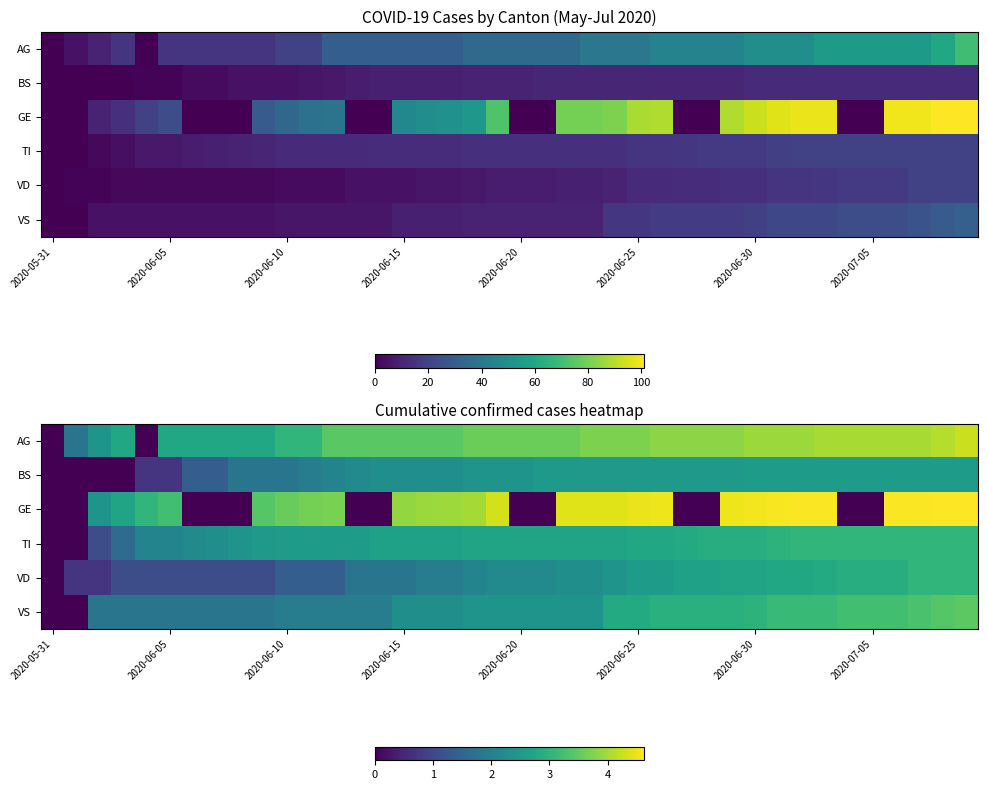

What is the average value of the VD series?

2.0